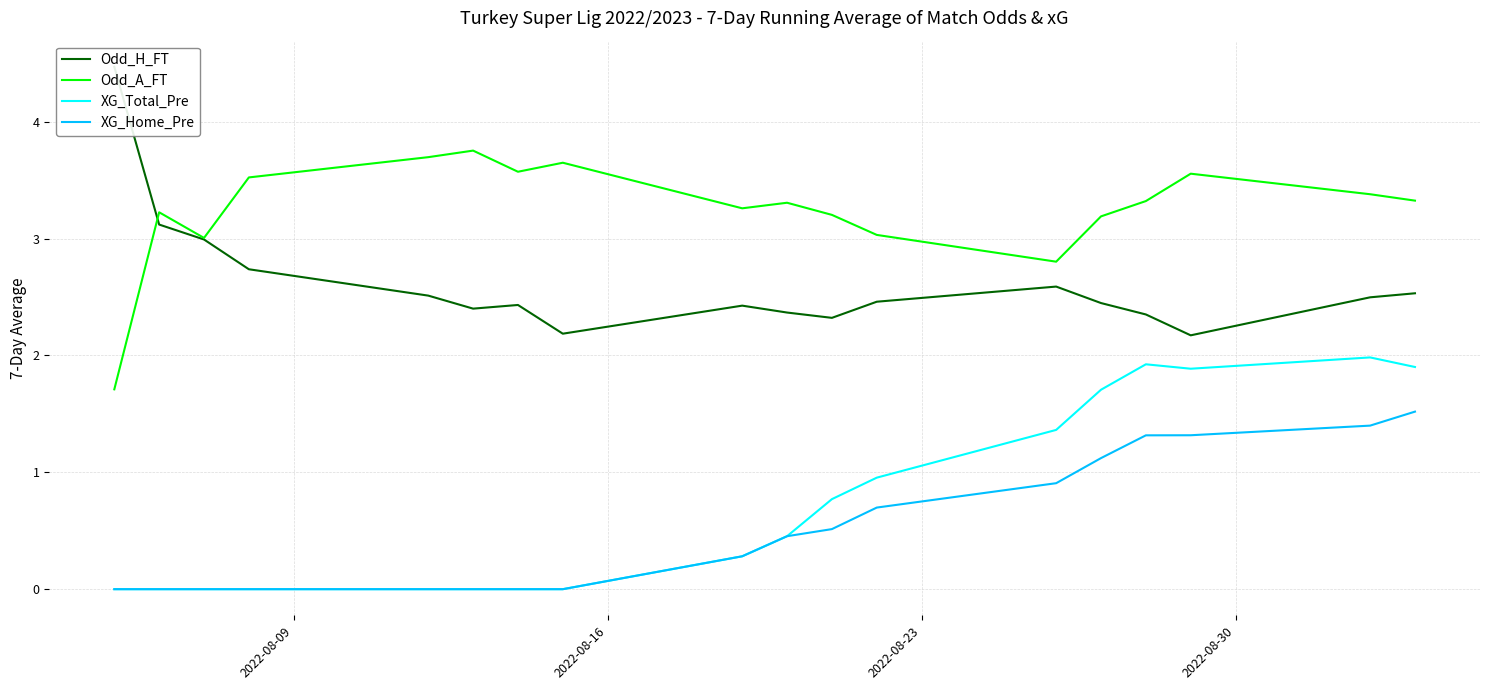

What is the sum of all Odd_H_FT values?

47.0